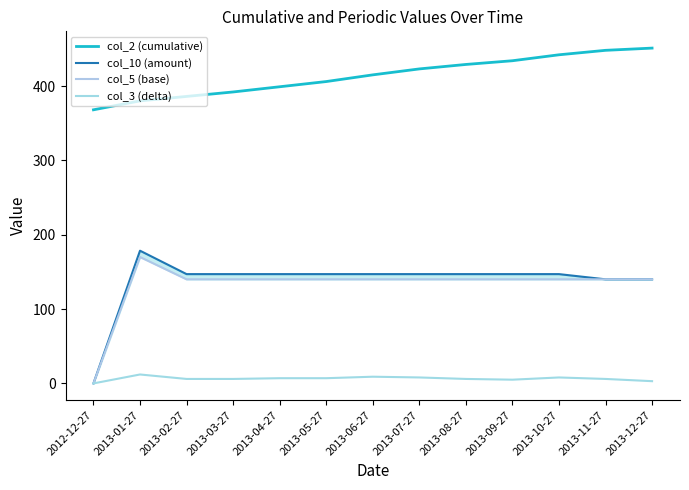

True or false: col_2 (cumulative) and col_3 (delta) cross at least once.

False